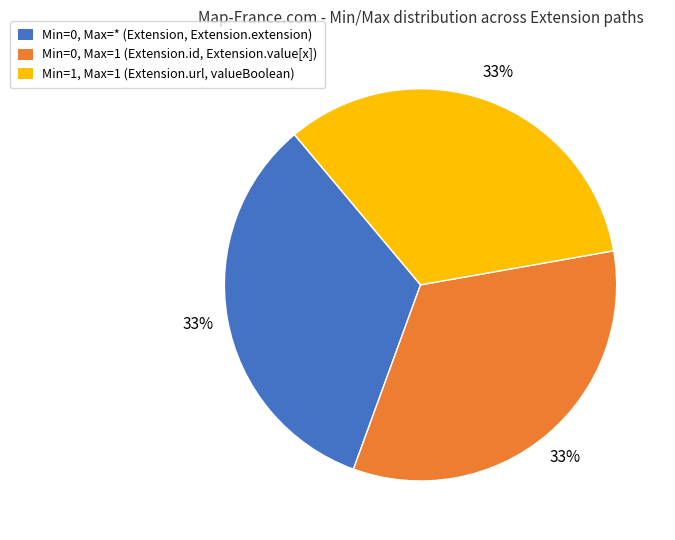

Does any single category account for the majority?

No